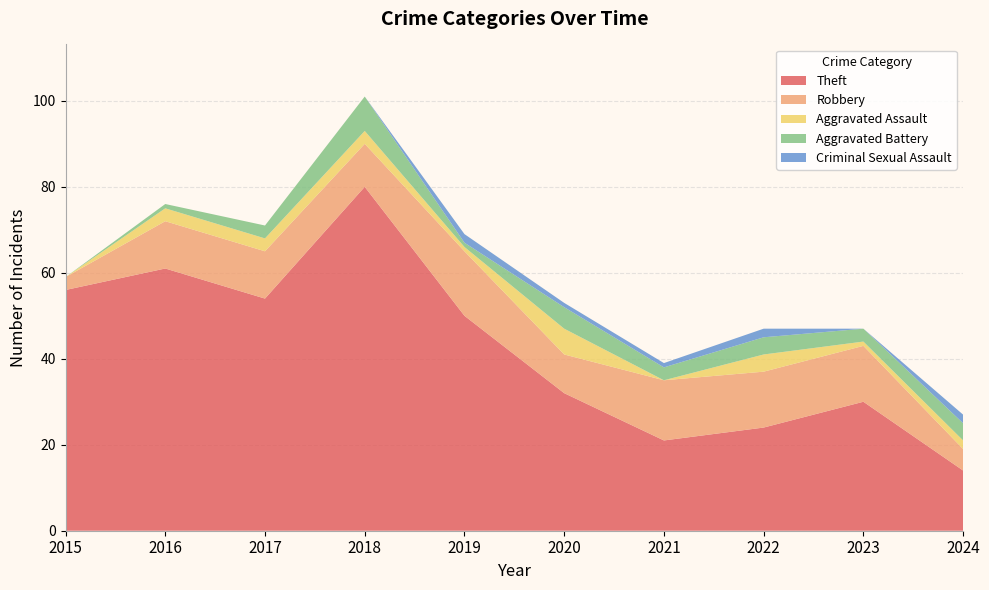

Reading left to right, transcribe all the data shown in this chart.

Theft: 56	61	54	80	50	32	21	24	30	14
Robbery: 3	11	11	10	15	9	14	13	13	5
Aggravated Assault: 0	3	3	3	1	6	0	4	1	2
Aggravated Battery: 0	1	3	8	1	5	3	4	3	4
Criminal Sexual Assault: 0	0	0	0	2	1	1	2	0	2